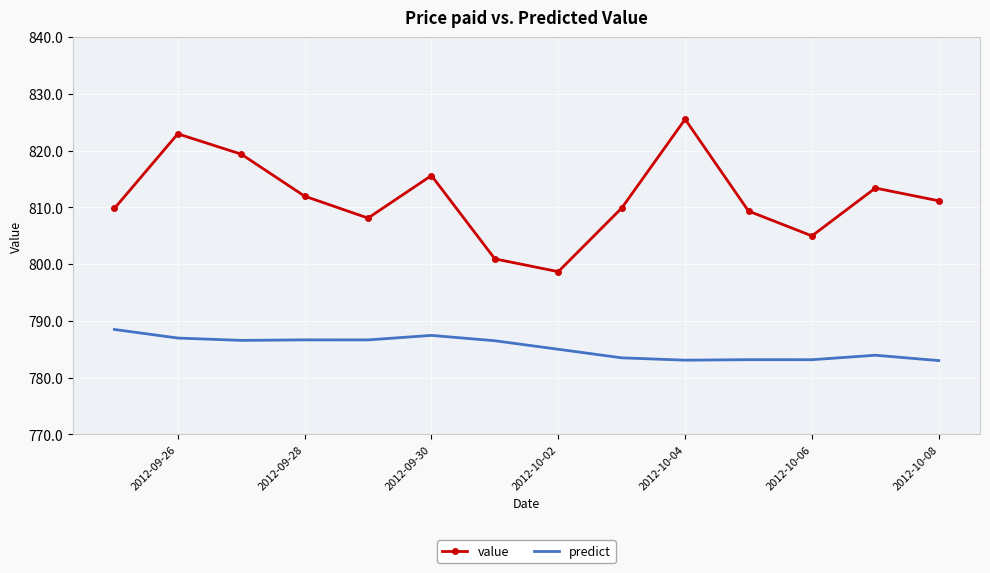

What is the difference between the maximum and minimum values in the predict series?

5.5